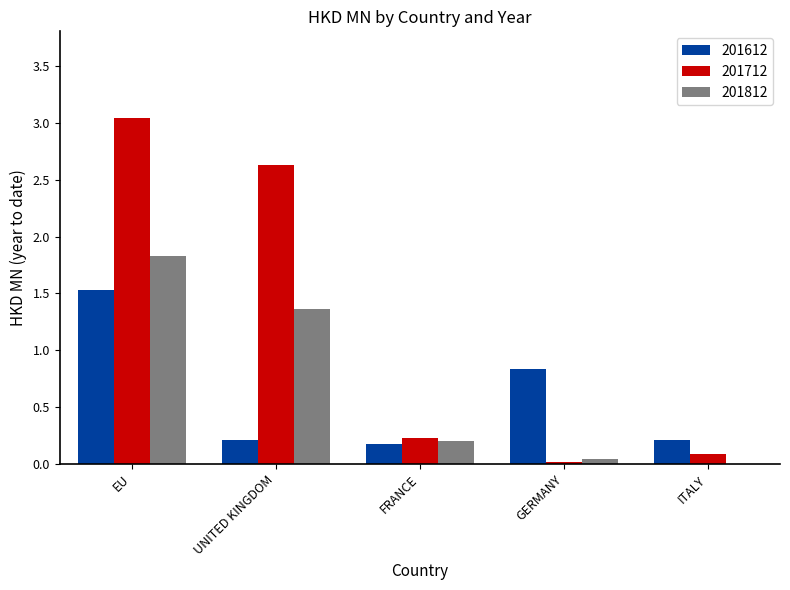

Does the chart contain stacked bars?

No